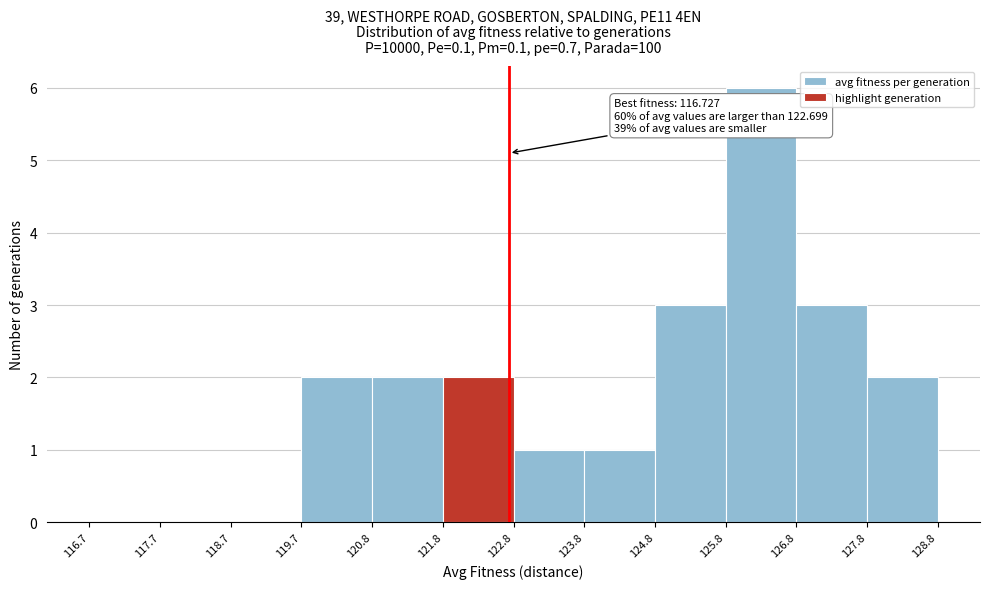

Which range on the x-axis has the tallest bar?

125.8 to 126.8